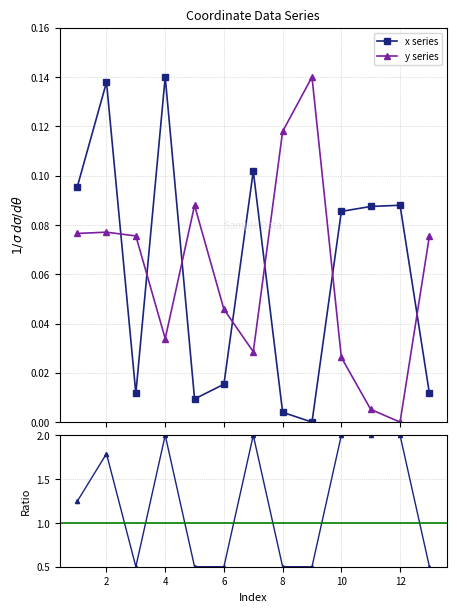

After their last crossing, which series has the higher values: y series or x series?

y series